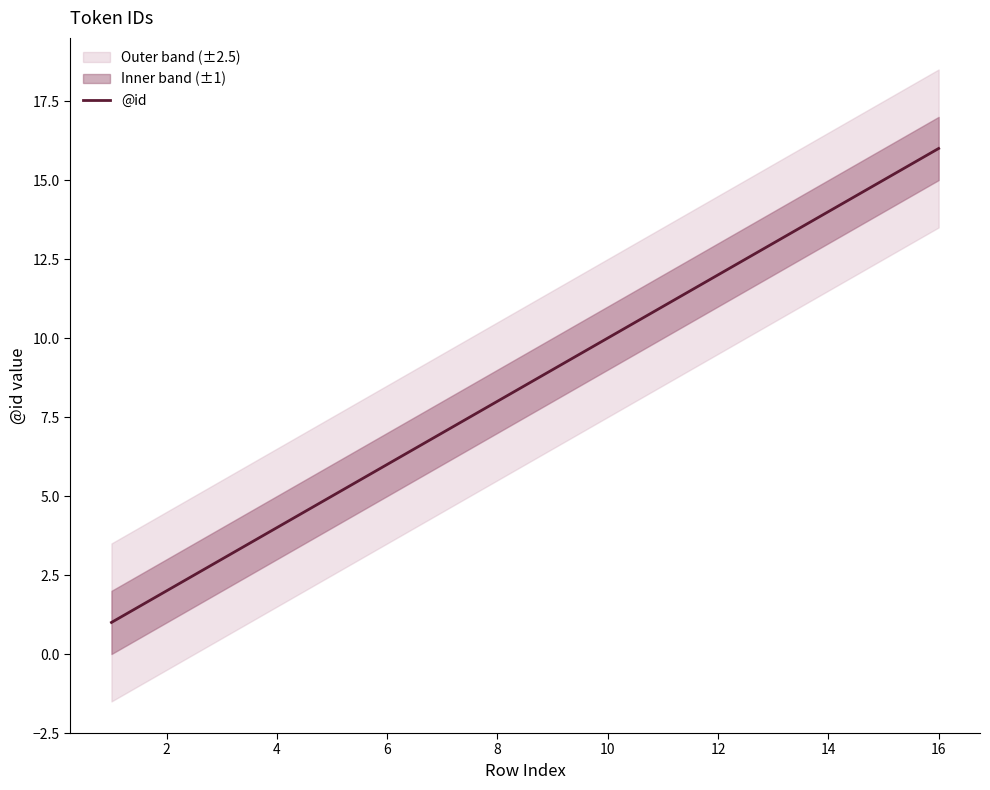

True or false: @id has a value of 3 at 8.

False